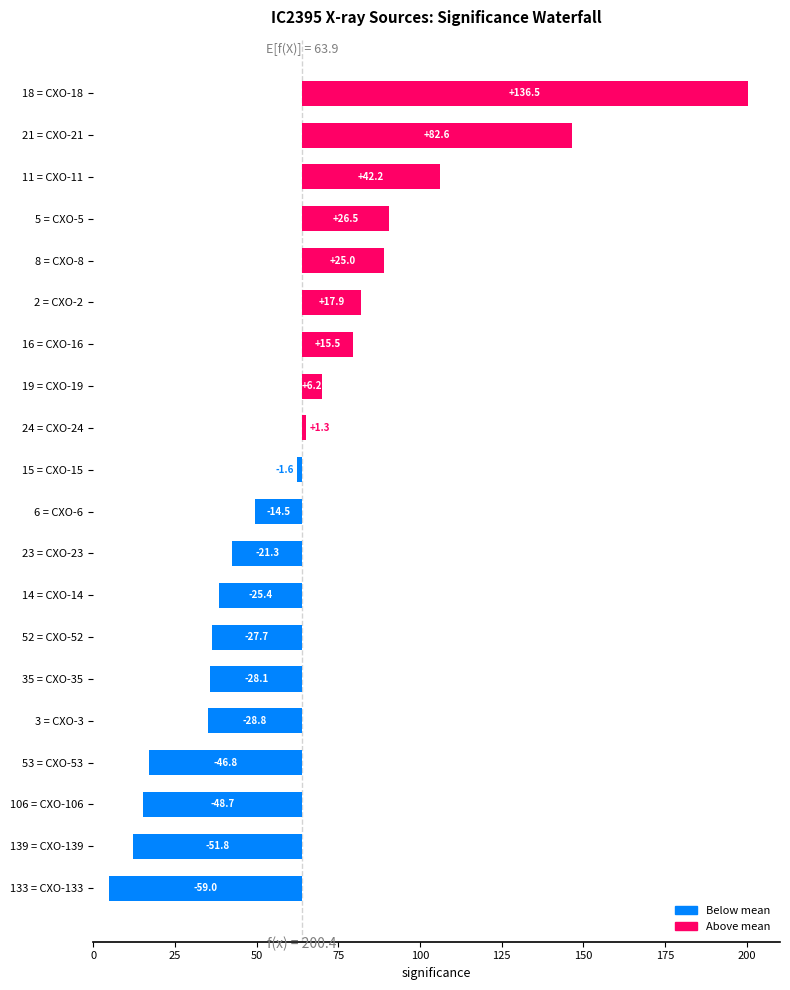

Where is the data nearest to the value 68?

133 = CXO-133